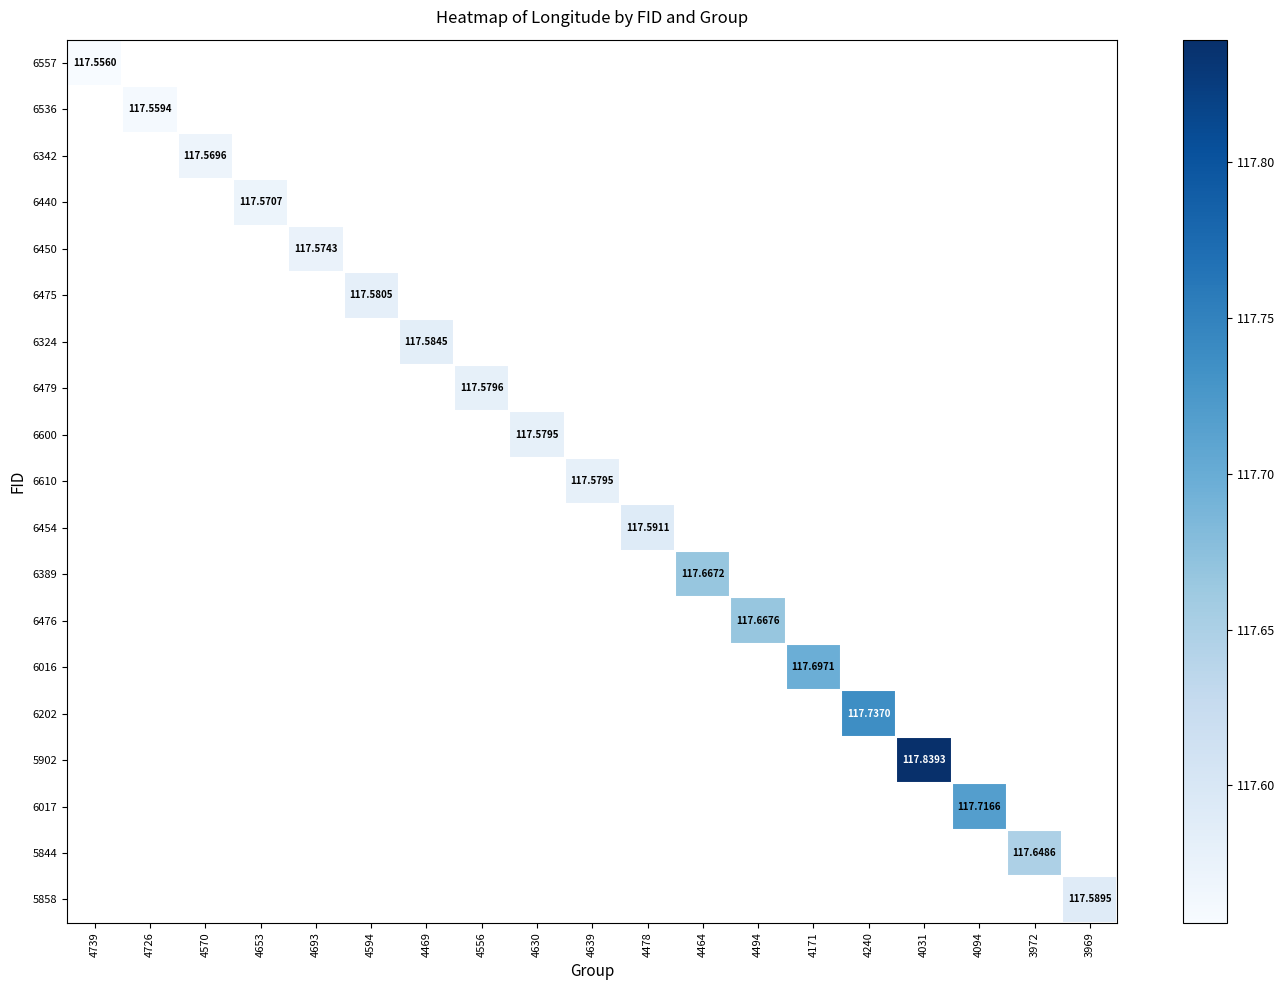

Which label corresponds to the smallest value in the chart?

4739